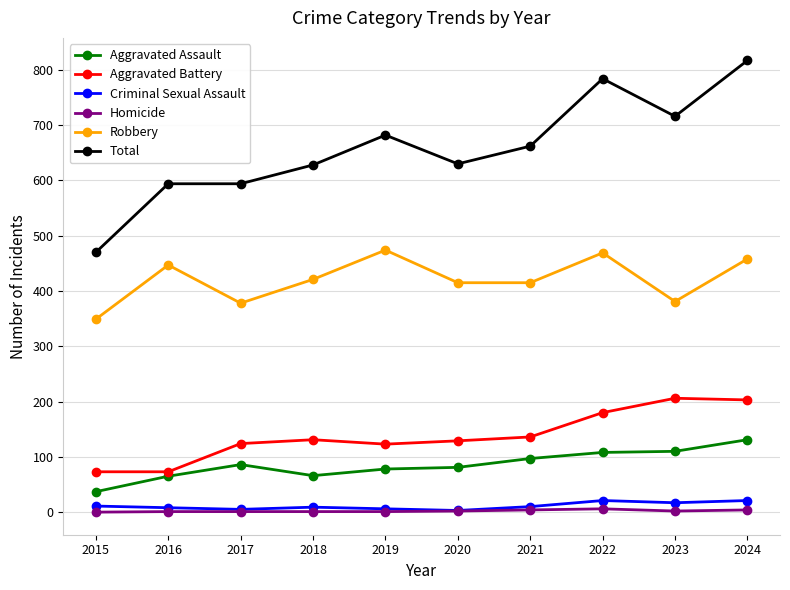

Is the value of Aggravated Battery at 2017 greater than the value of Total at 2024?

No